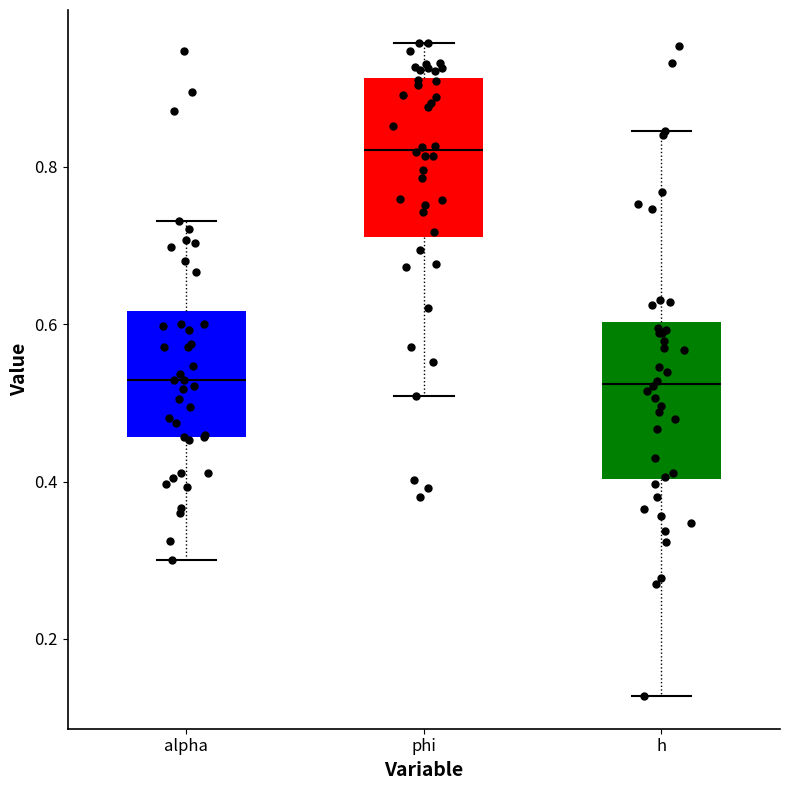

Reading left to right, transcribe this box plot: for each box, give where its median line is, the range the box spans, and where its two whiskers end, as read against the y-axis. The values are not printed on the chart, so give them approximately, as read against the axis.

alpha: median 0.52, box 0.46 to 0.62, whiskers 0.30 to 0.74
phi: median 0.82, box 0.72 to 0.92, whiskers 0.50 to 0.96
h: median 0.52, box 0.40 to 0.60, whiskers 0.12 to 0.84